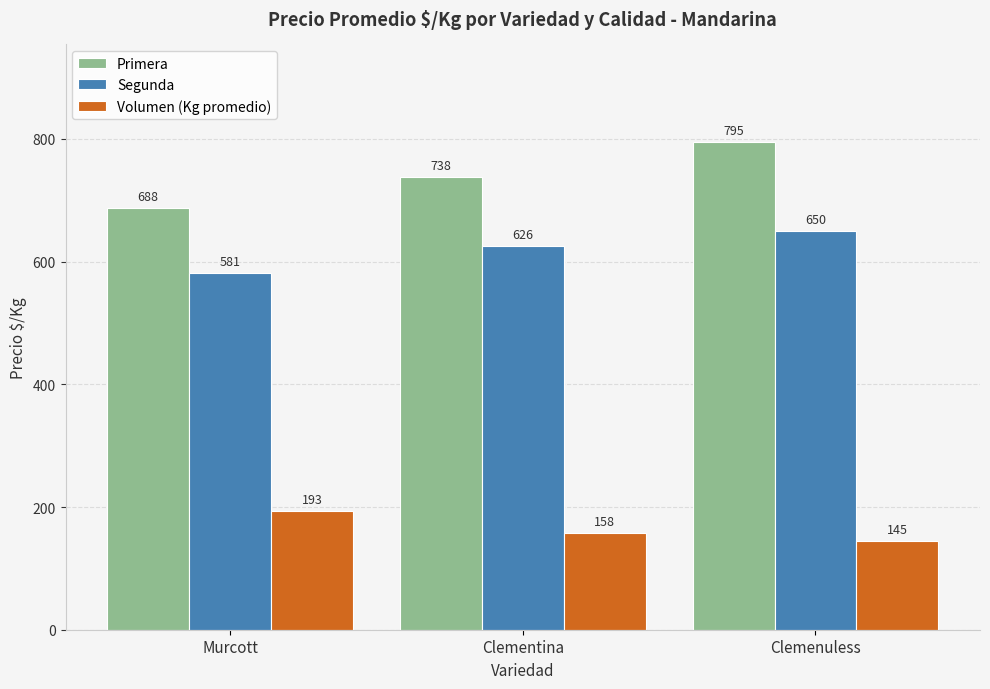

What is the spread (max minus min) of values at Clementina?

580